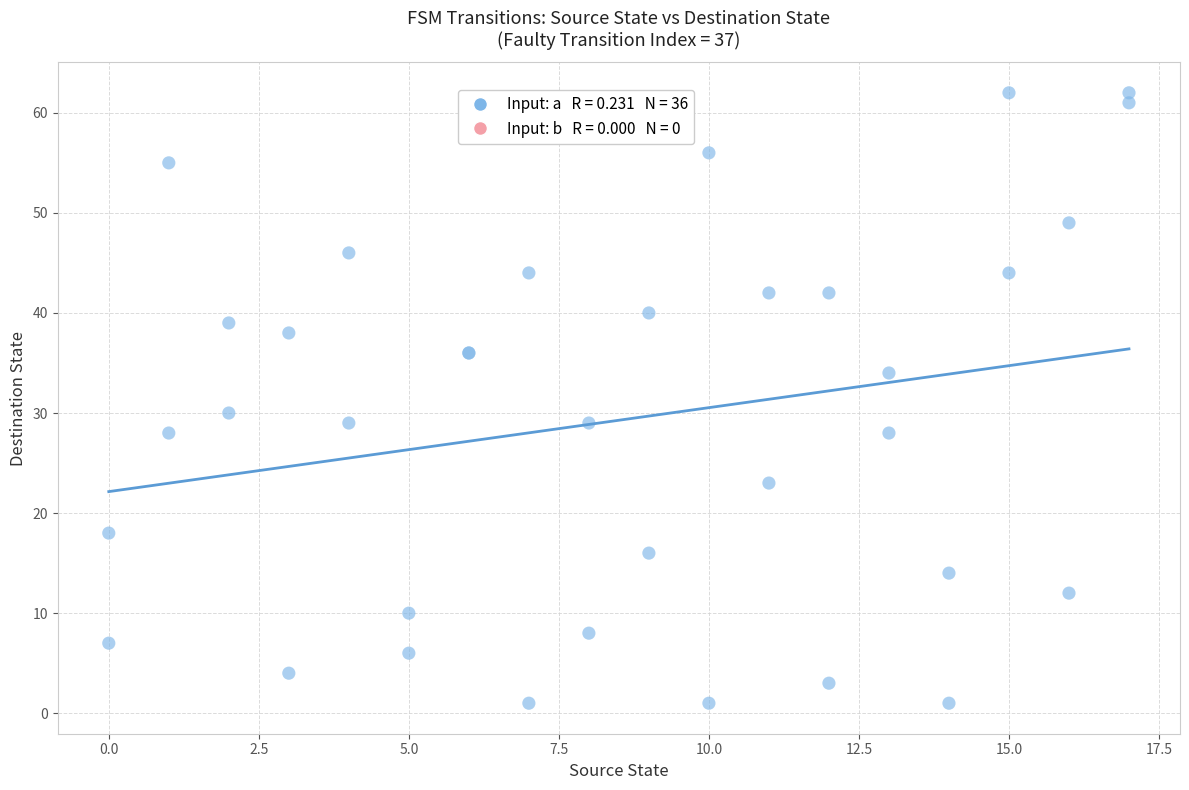

What Y value in the scatter plot is closest to 31?

30